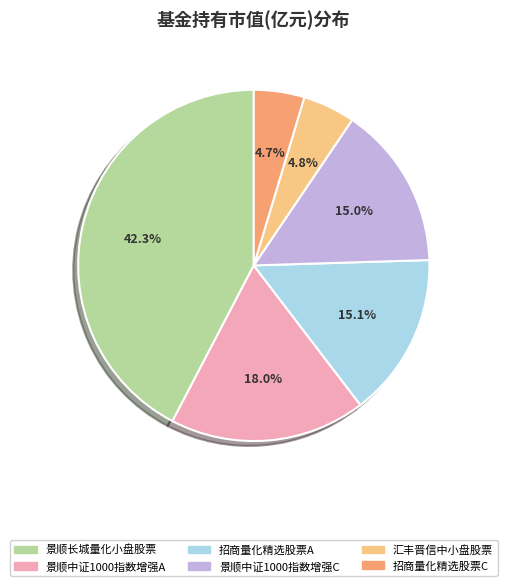

Which slice is the largest?

景顺长城量化小盘股票